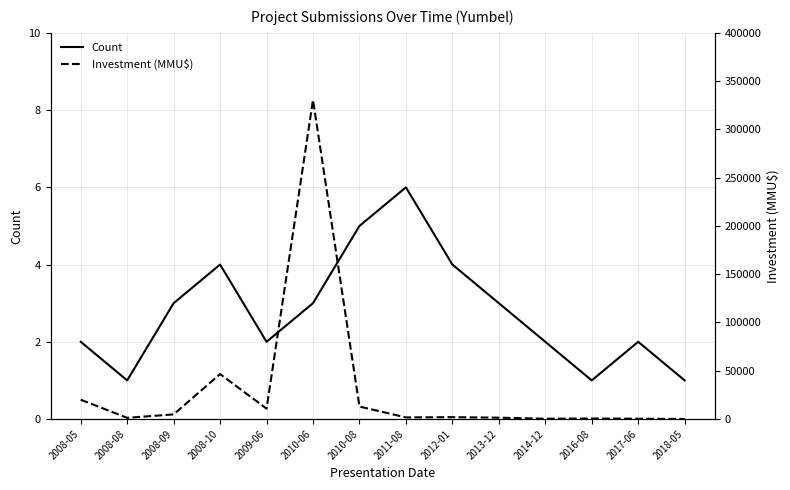

Which series has the largest range (max minus min)?

Investment (MMU$)